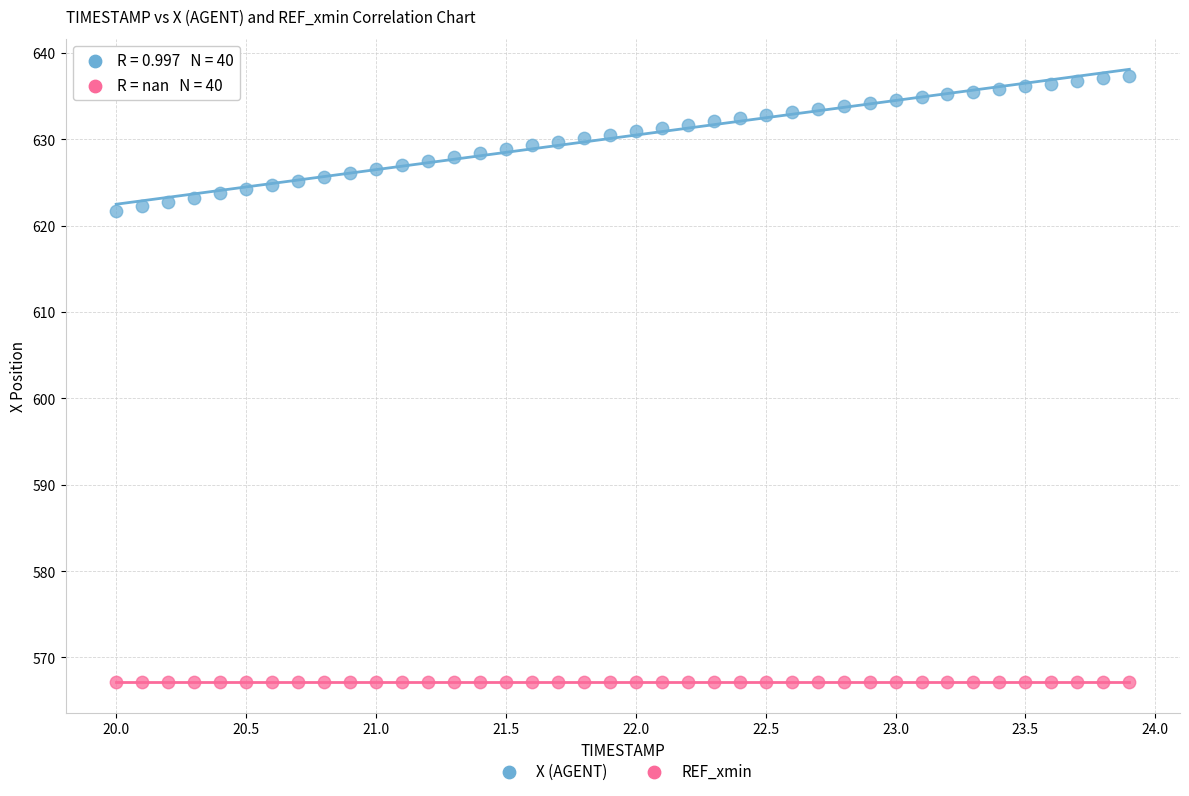

What are all the series names shown in the legend?

X (AGENT), REF_xmin